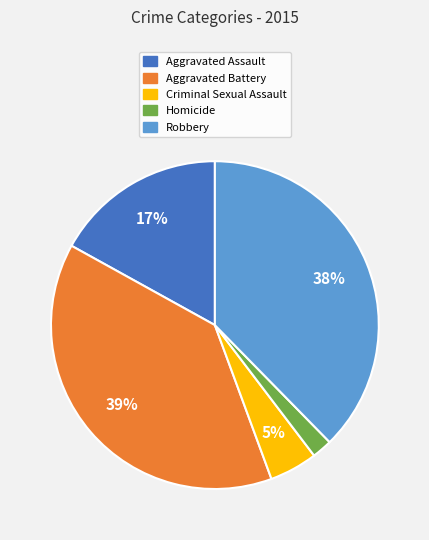

Is there any slice that represents more than half of the pie?

No